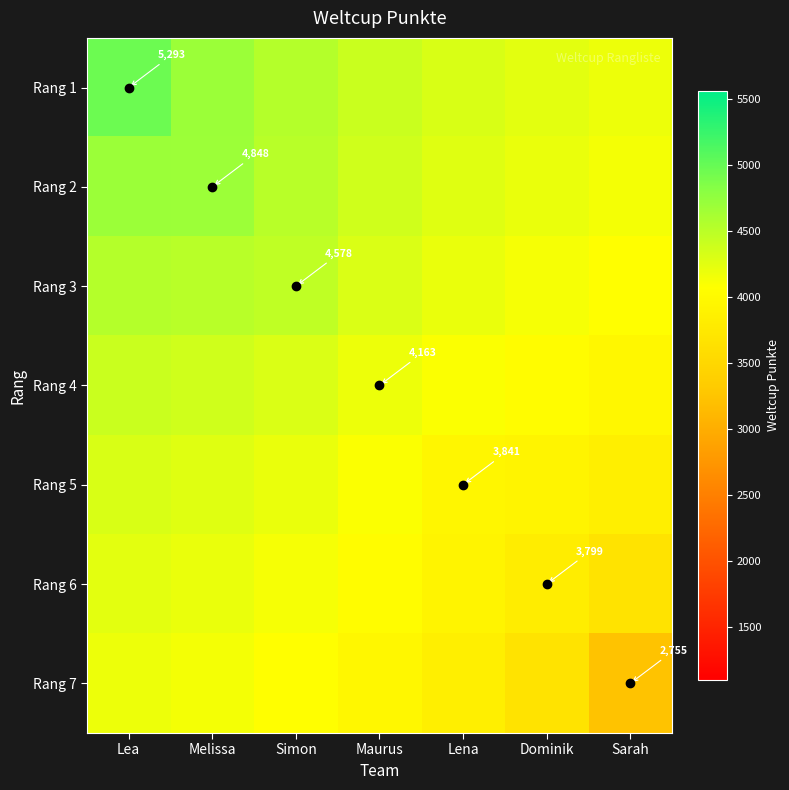

Is the value of Rang 7 at Simon greater than the value of Rang 5 at Simon?

No